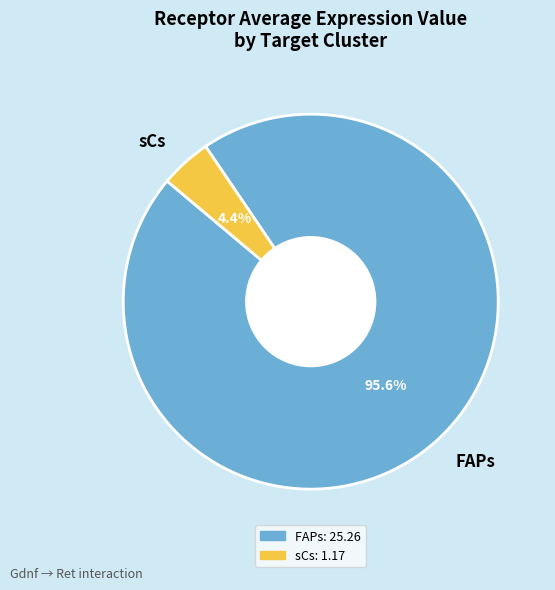

Count the number of slices in the pie.

2